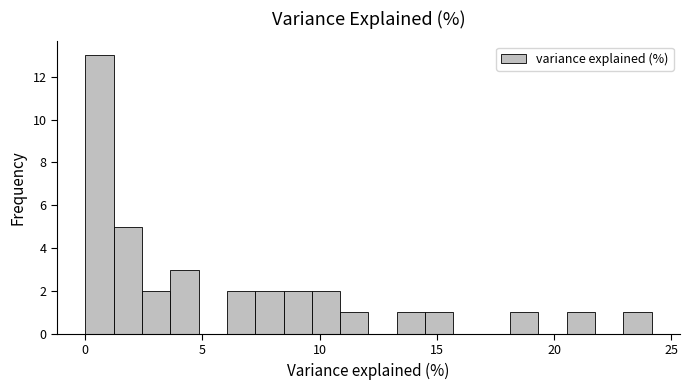

Around what value on the x-axis is the tallest bar? Give the approximate position of its centre, as read against the axis.

0.5